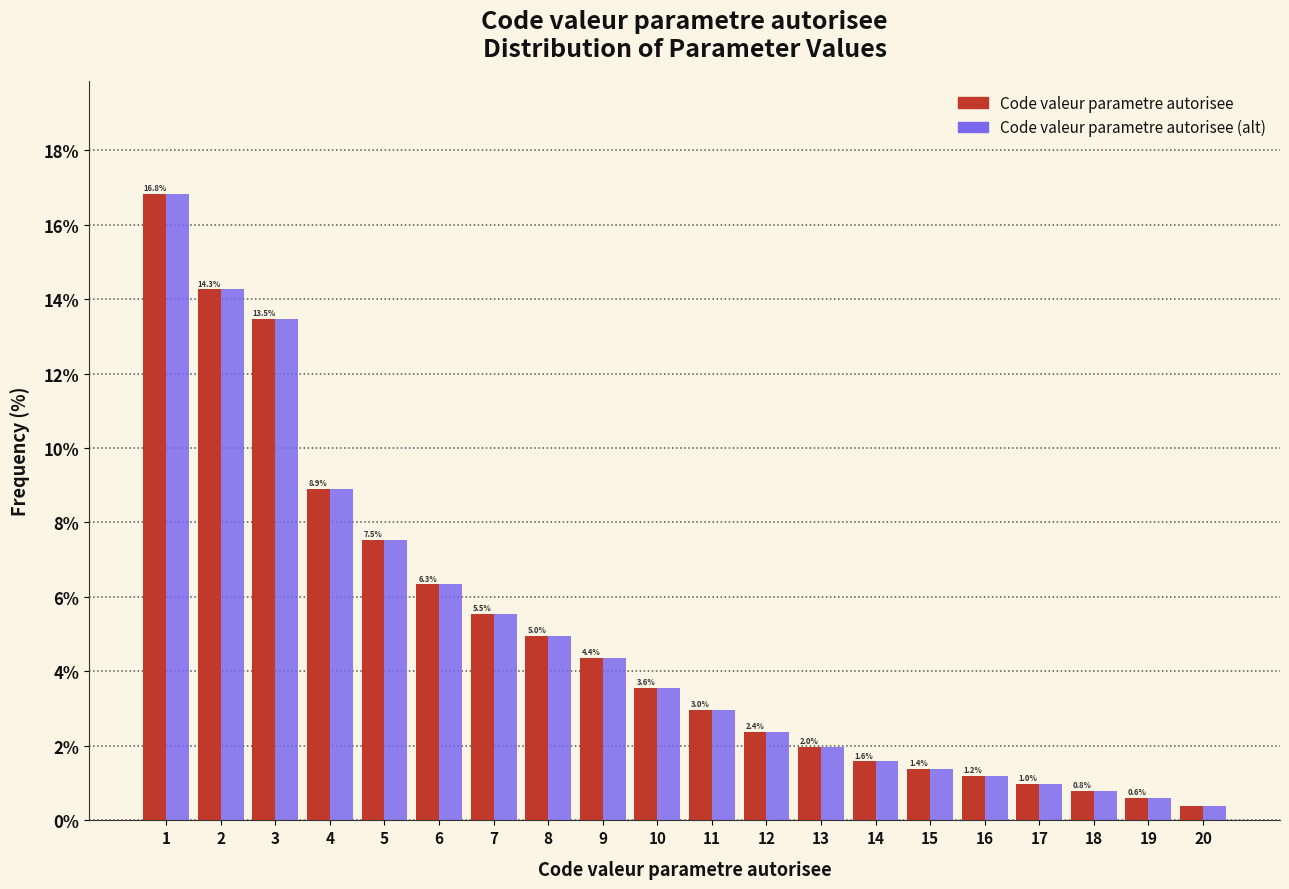

What is the sum of all Code valeur parametre autorisee (alt) values?

100.0